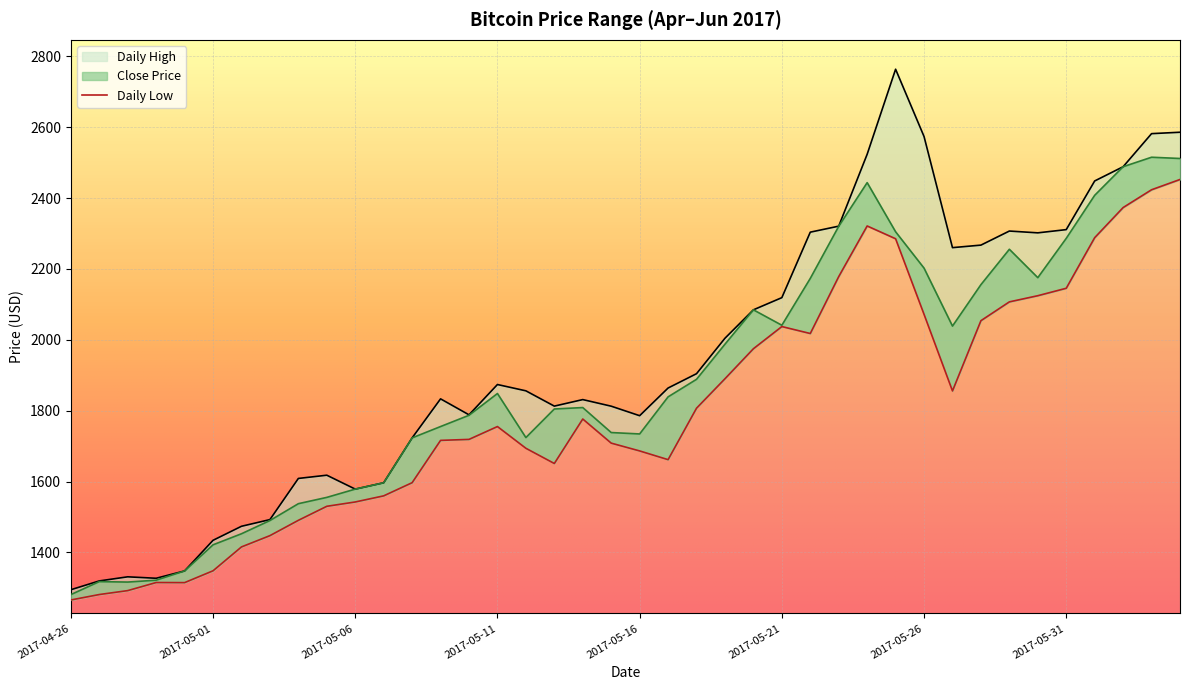

What is the label of the 2nd point from the right?

2017-06-03